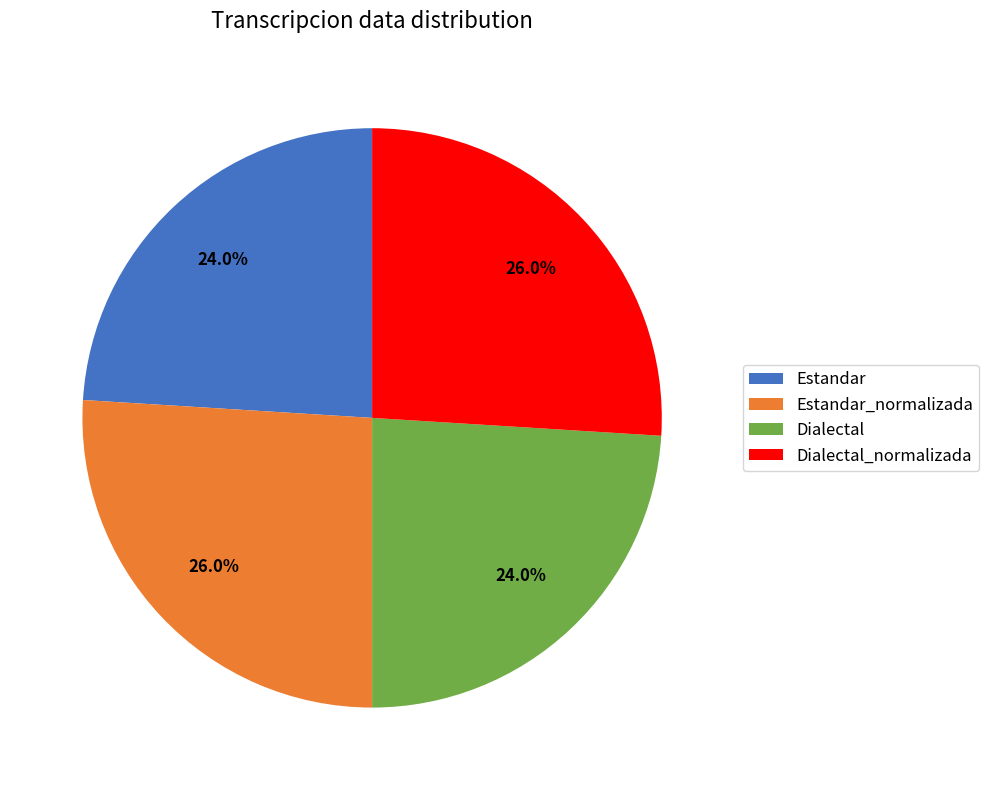

To the nearest percent, what percentage of the pie is Estandar_normalizada?

26%